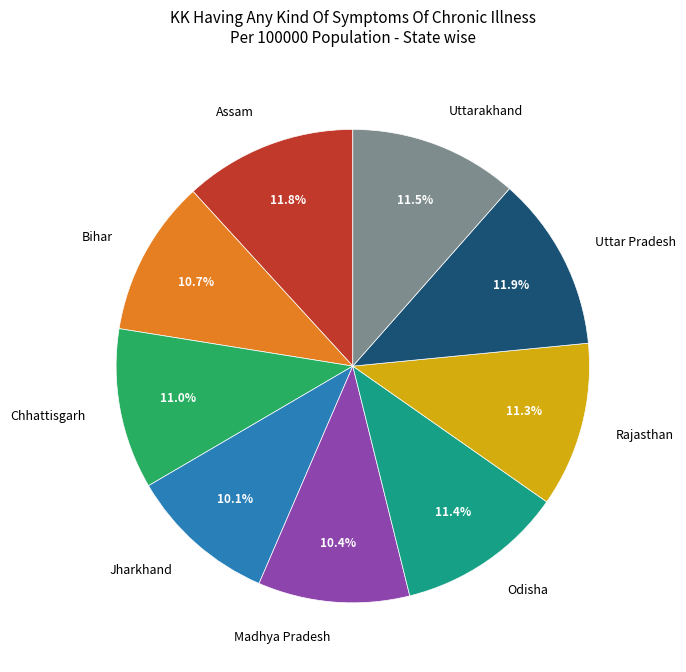

To the nearest percent, what is the difference between the Odisha and Madhya Pradesh slice percentages?

1%